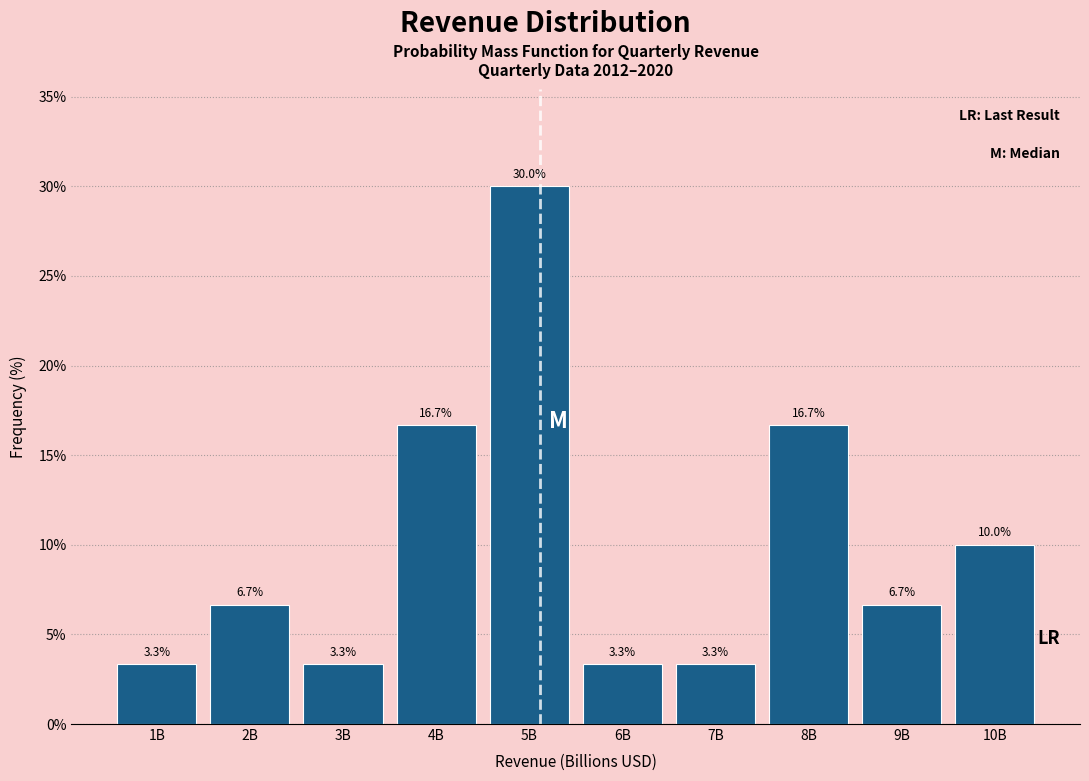

Reading left to right, extract all data points from this chart.

3.3	6.7	3.3	16.7	30.0	3.3	3.3	16.7	6.7	10.0